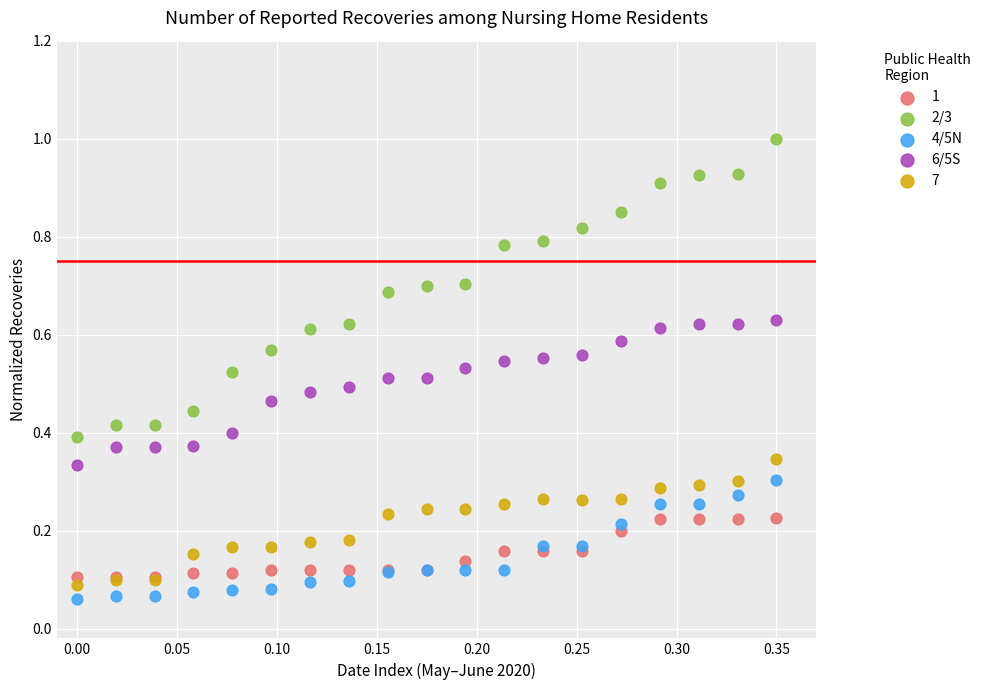

Which series has the largest Y range (max minus min)?

2/3